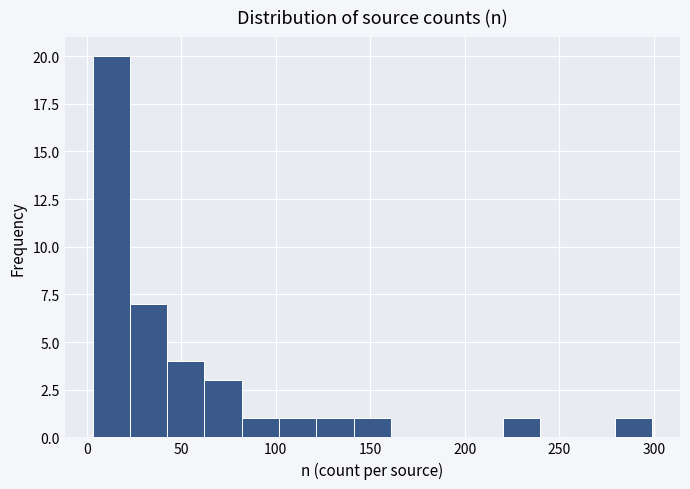

Read against the x-axis, roughly where is the centre of the tallest bar?

15